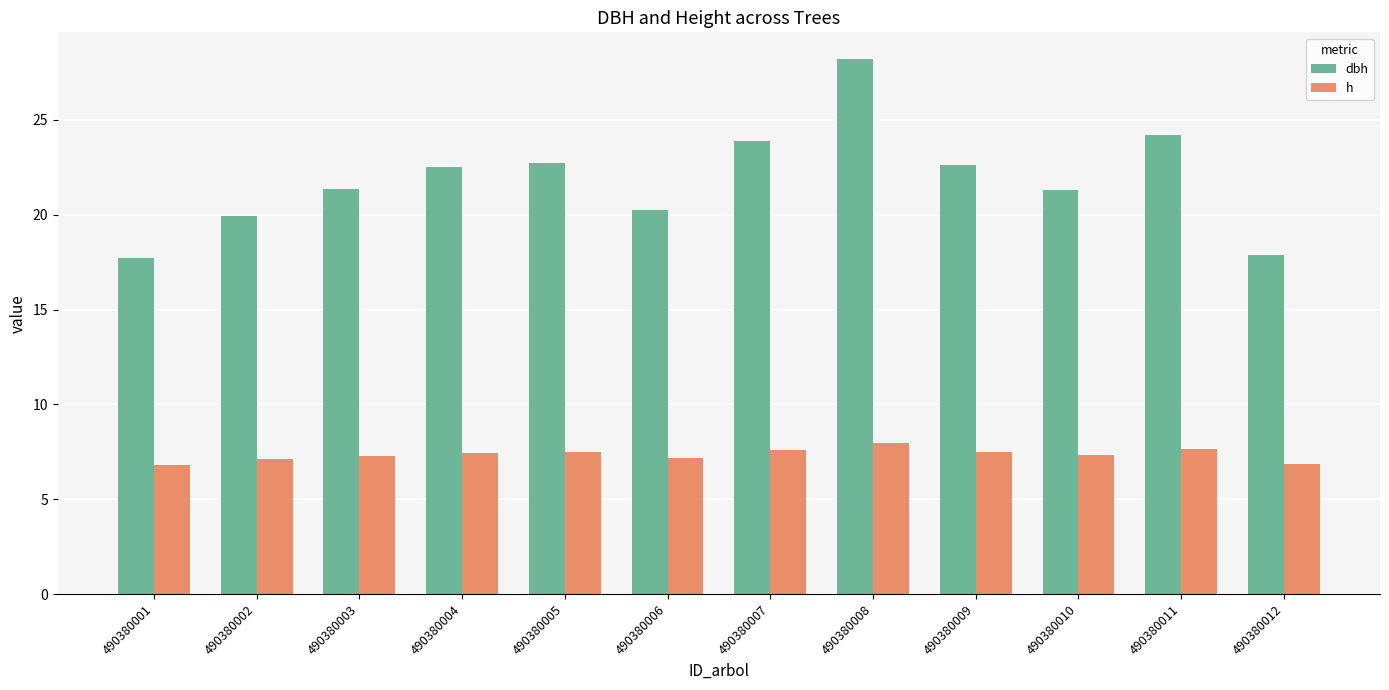

What is the difference between the dbh values at 490380005 and 490380006?

2.5